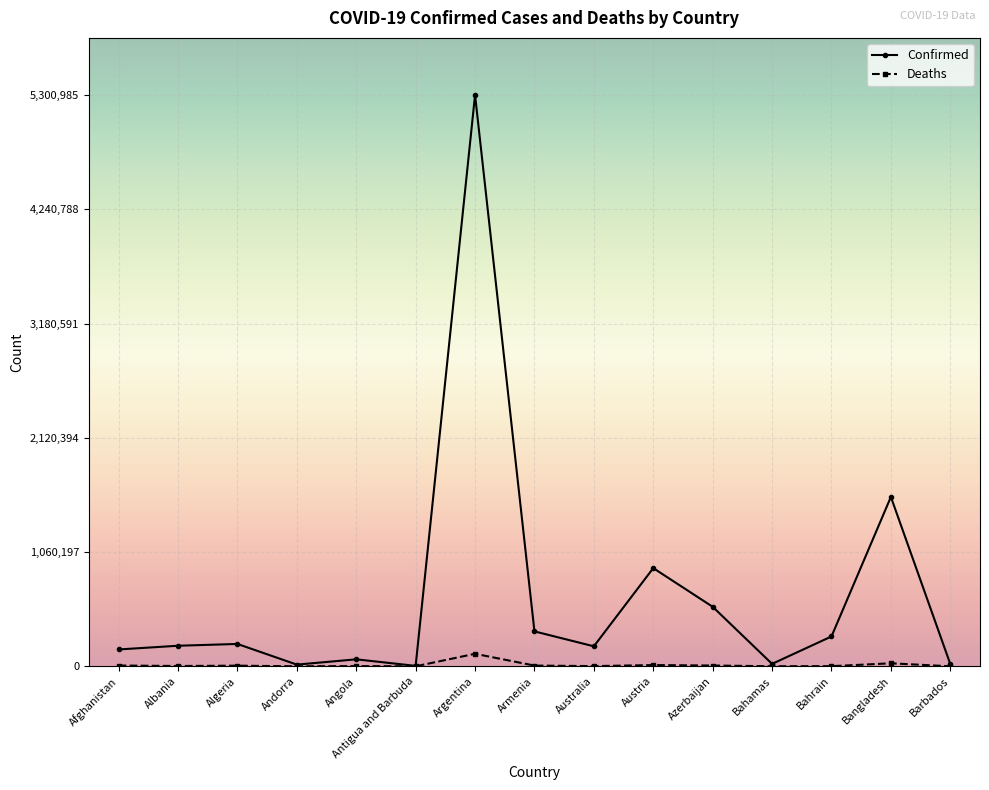

Where is Confirmed nearest to the value 2652538?

Bangladesh